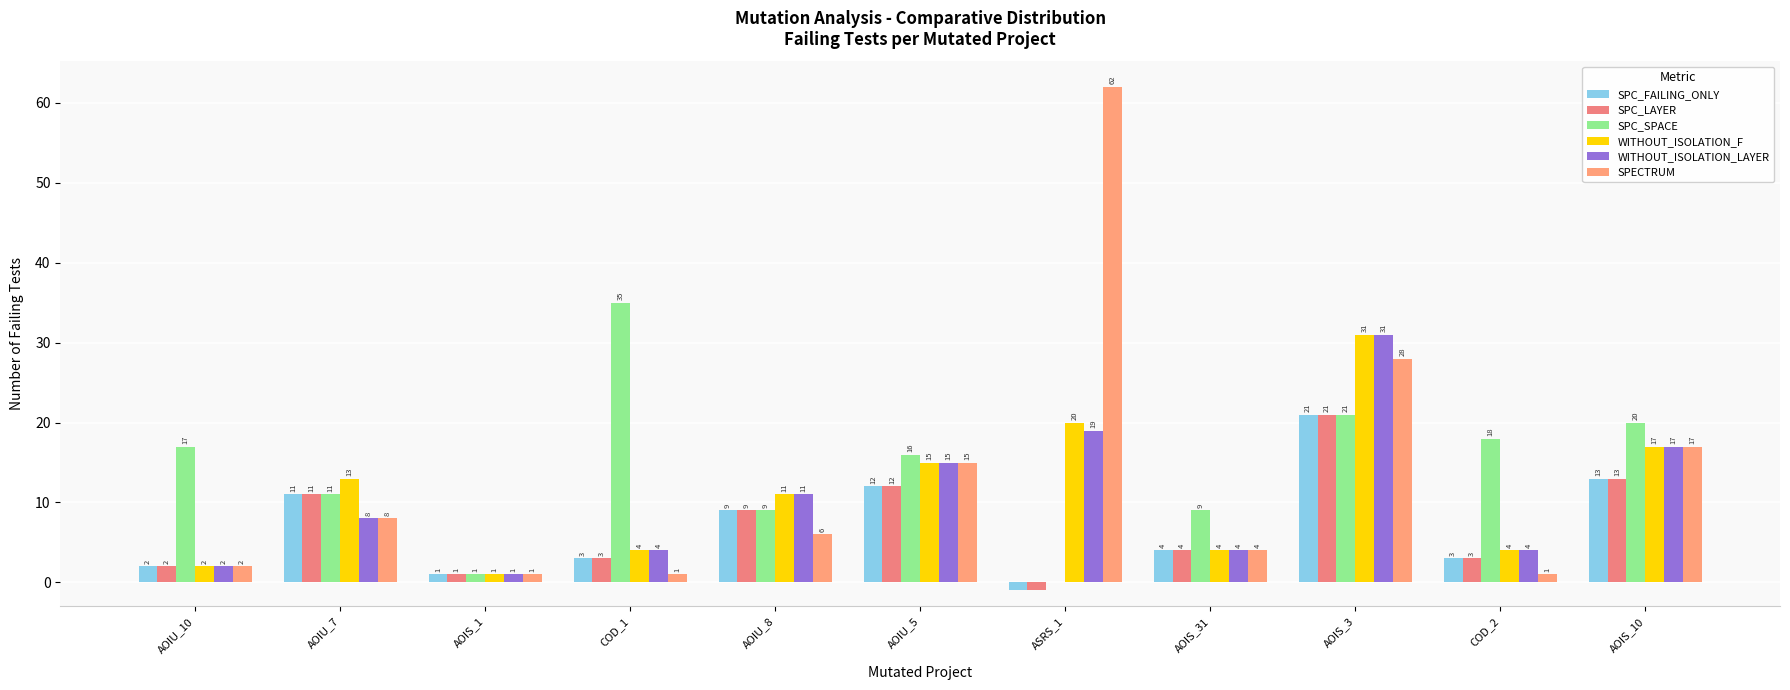

What is the total value across all series at AOIU_5?

85